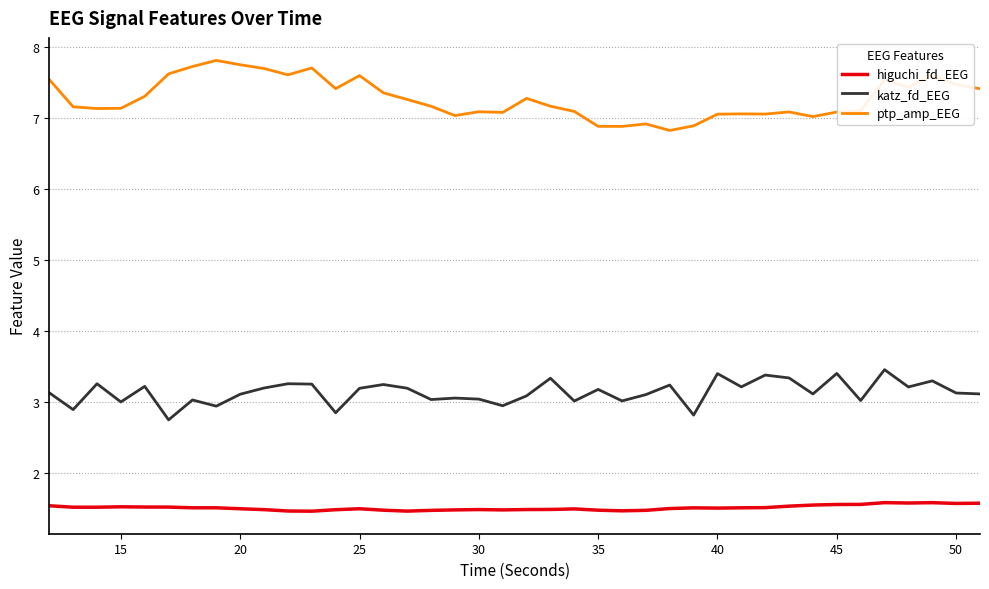

Rank the series by their average value, from lowest to highest.

higuchi_fd_EEG, katz_fd_EEG, ptp_amp_EEG